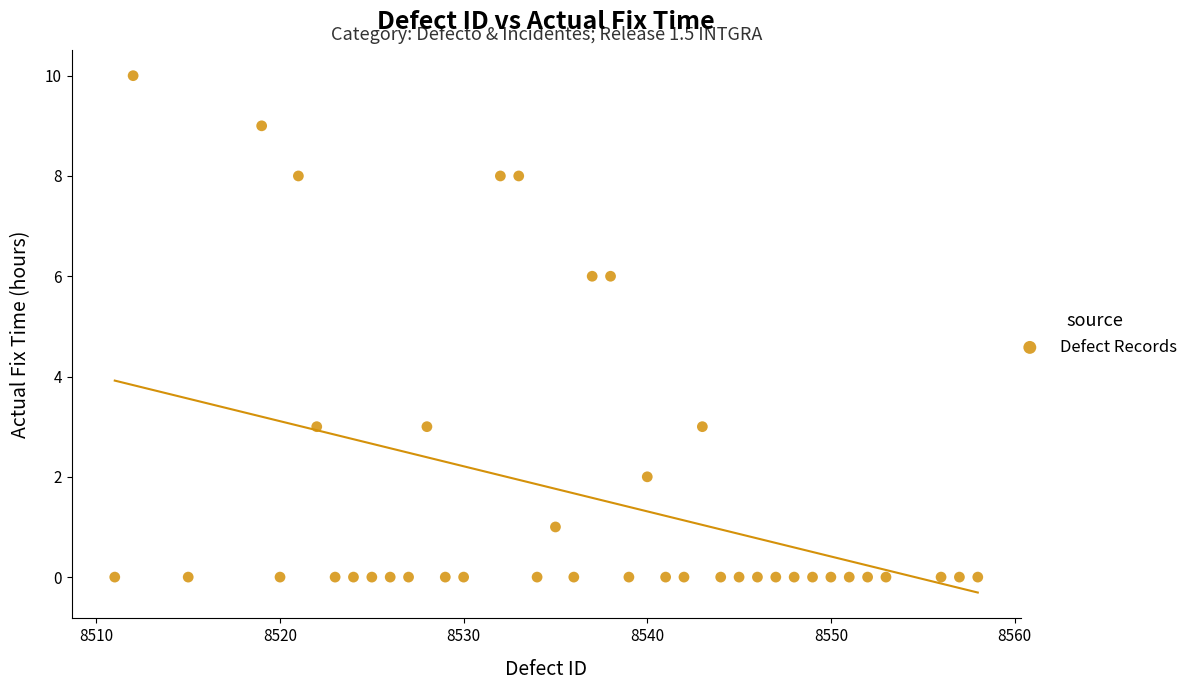

What is the range of X values (max minus min)?

47